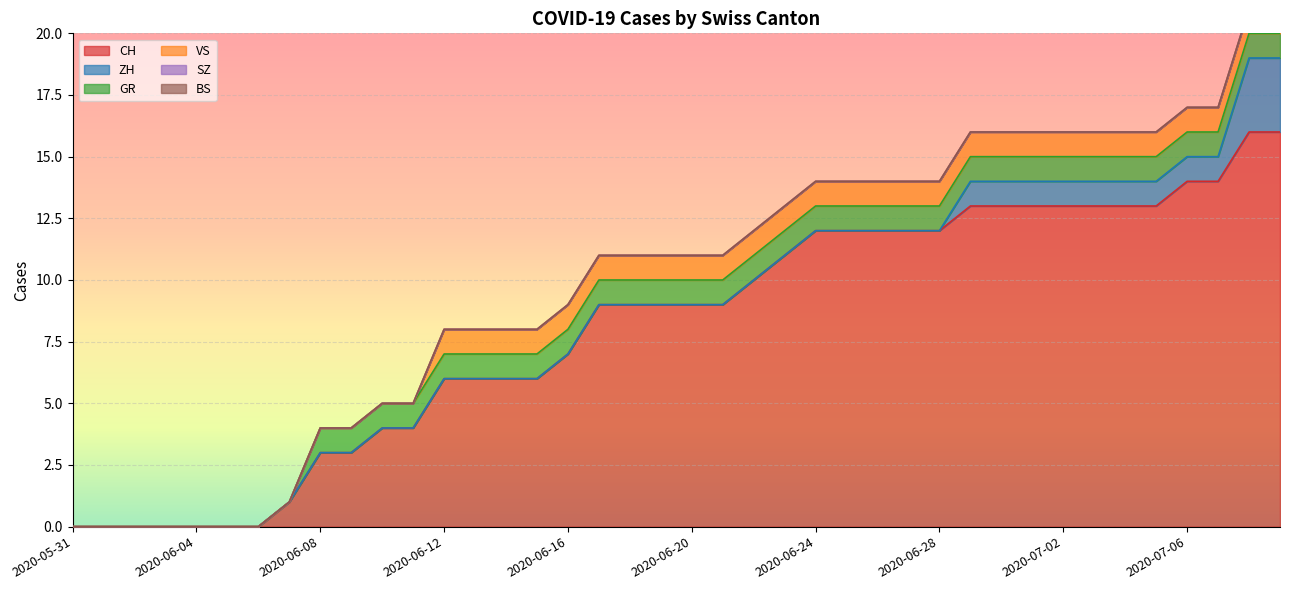

What are all the series names shown in the legend?

CH, ZH, GR, VS, SZ, BS